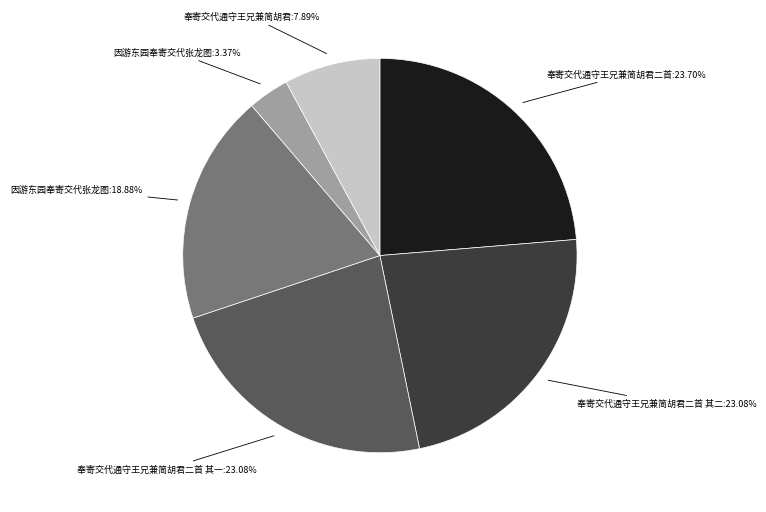

Approximately how many times larger is the value at 奉寄交代通守王兄兼简胡君:7.89% compared to 奉寄交代通守王兄兼简胡君二首 其一:23.08%?

0.3